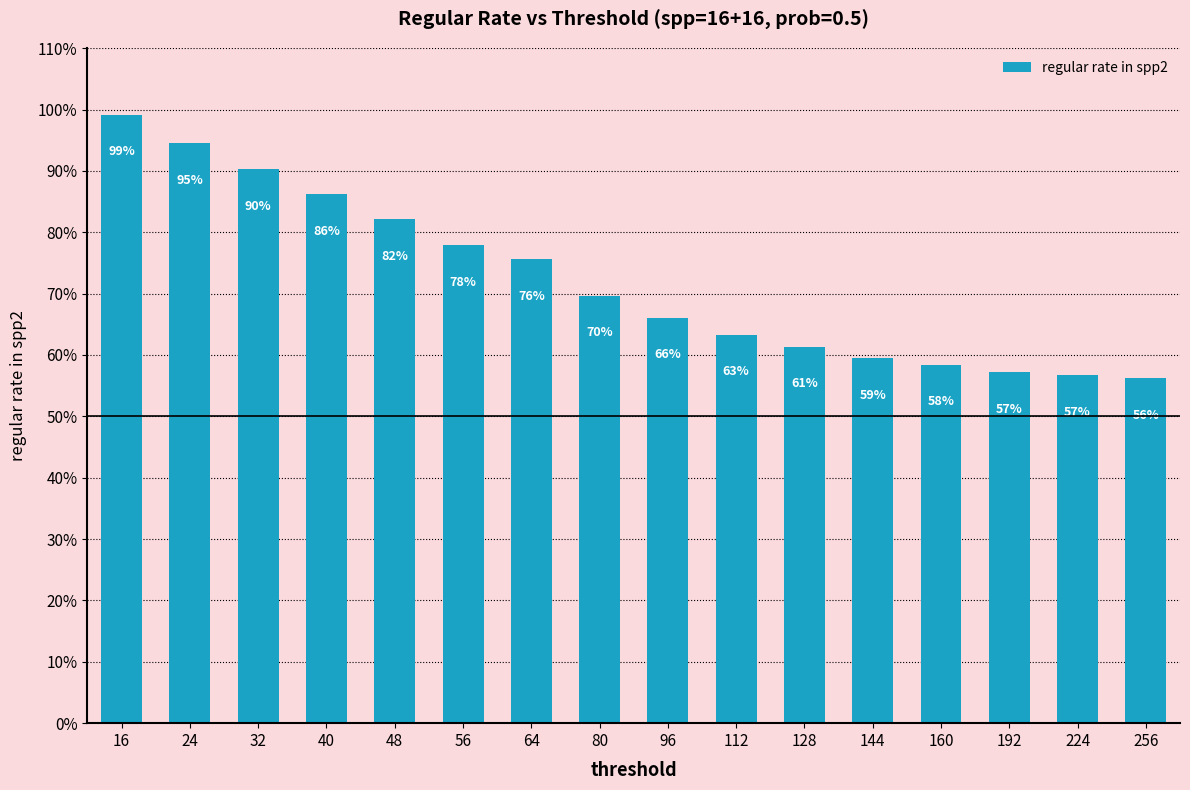

The chart shows a value of 0.6 at 128. True or false?

True